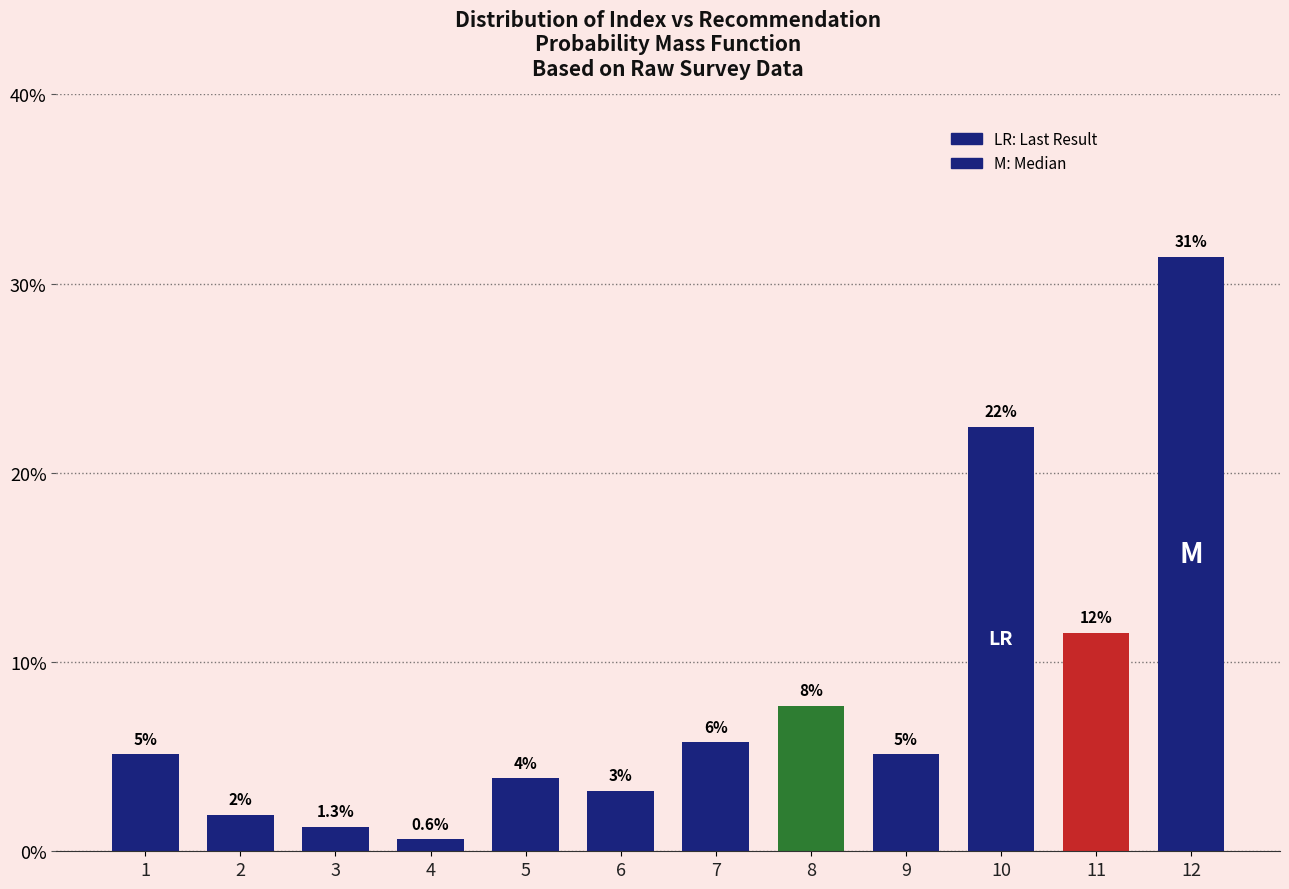

What is the change in value from 7 to 10?

+0.2